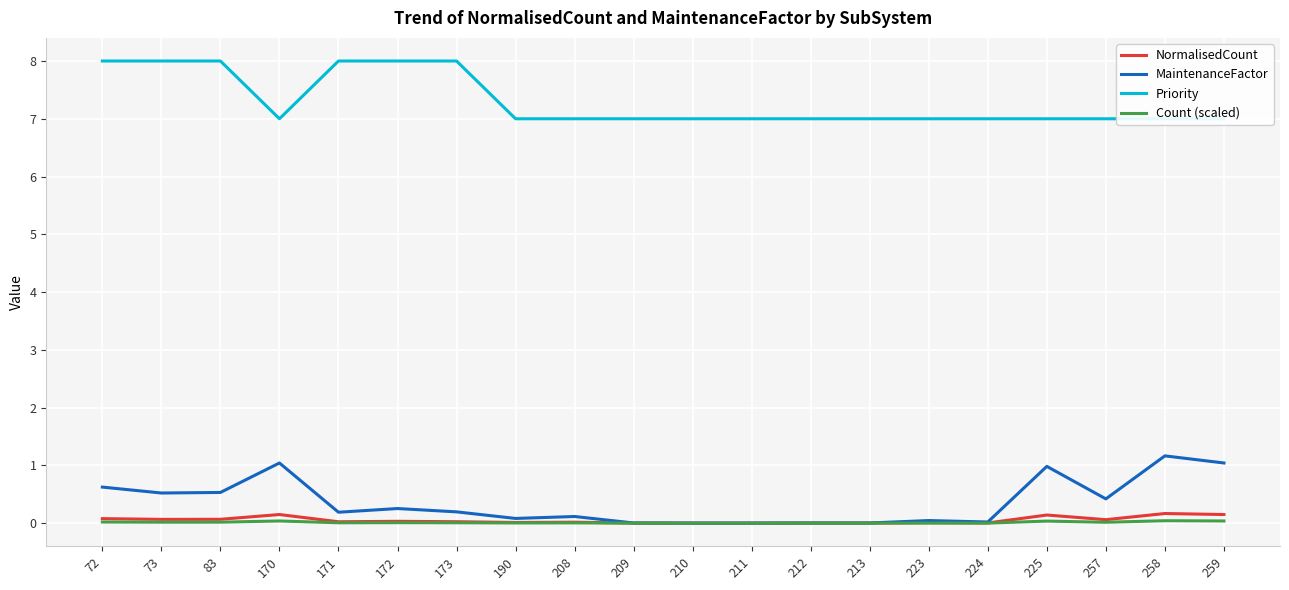

Which category has the highest value across all series?

72